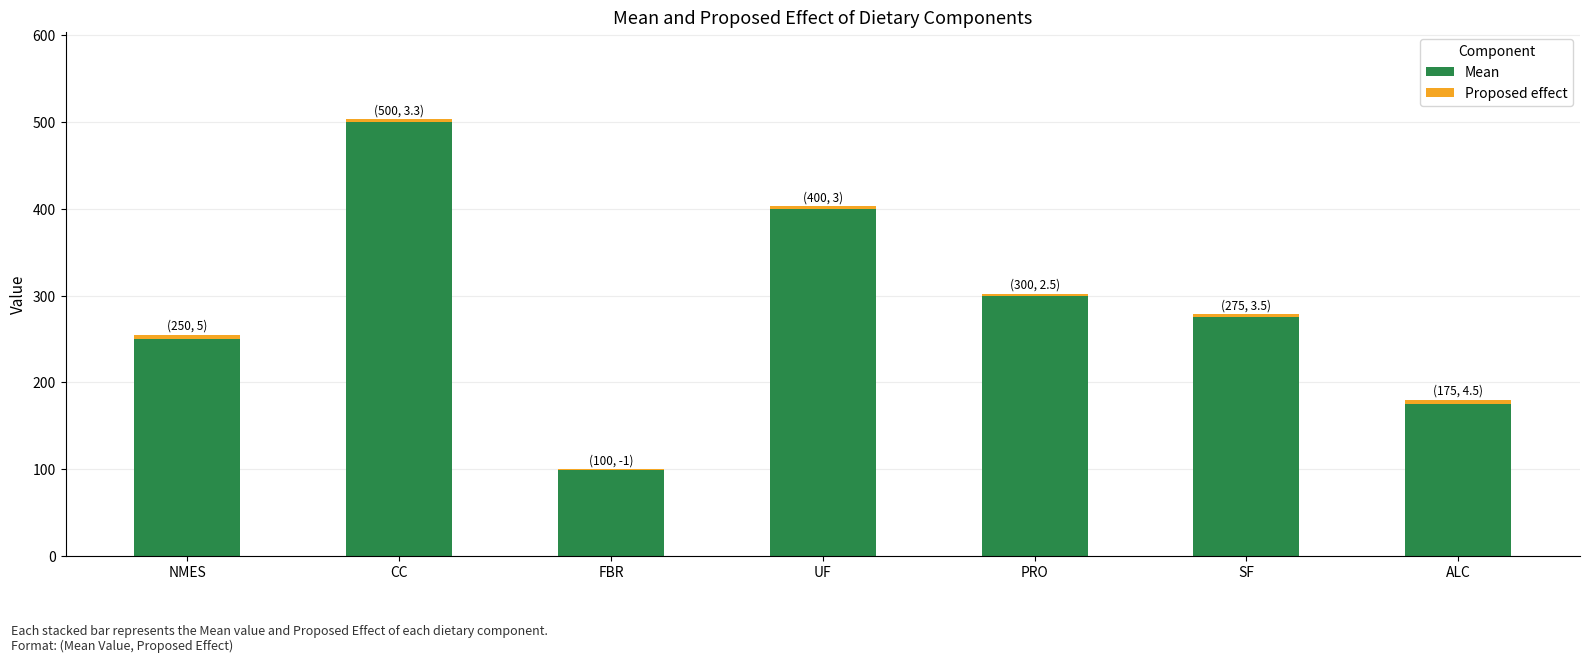

How many data points in Mean are less than 275?

3